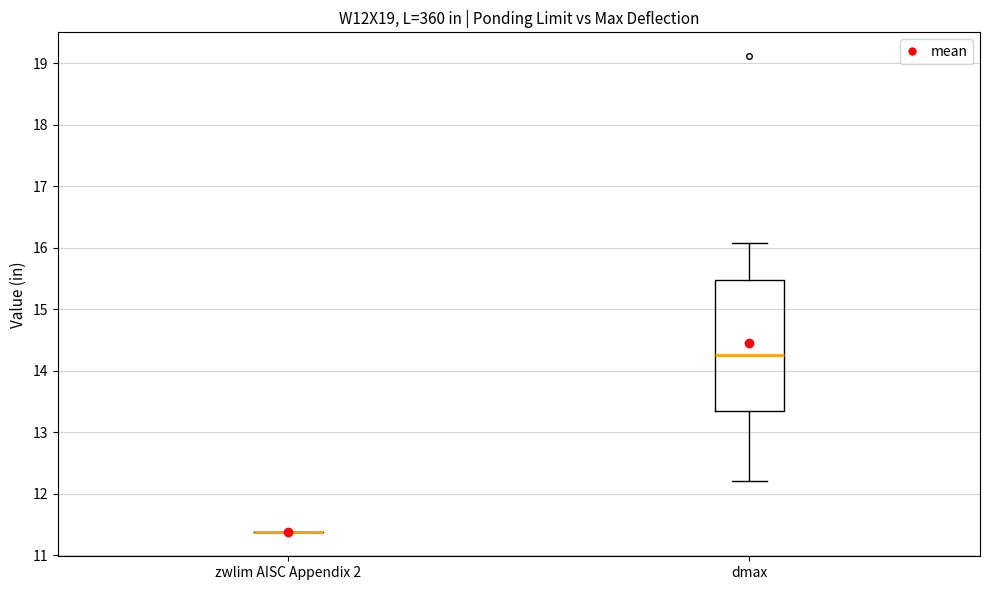

Reading left to right, read every box against the y-axis: the position of its median line, the range the box covers, and the ends of its whiskers. The values are not printed on the chart, so give them approximately, as read against the axis.

zwlim AISC Appendix 2: box collapsed to a line at 11.4, whiskers 11.4 to 11.4
dmax: median 14.3, box 13.3 to 15.5, whiskers 12.2 to 16.1